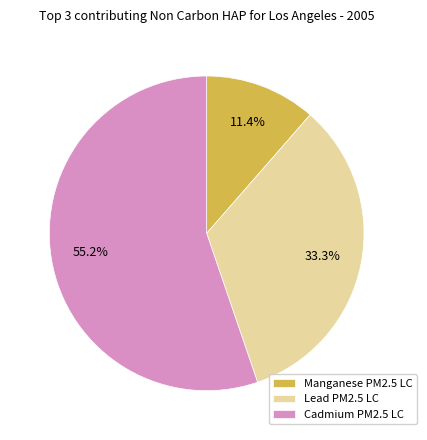

To the nearest percent, what is the difference between the largest and smallest slice percentages?

44%